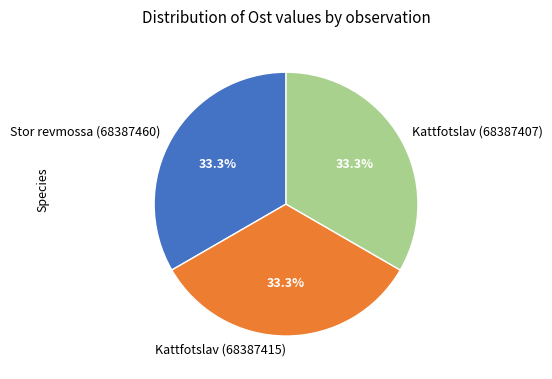

Approximately how many times larger is the value at Kattfotslav (68387415) compared to Stor revmossa (68387460)?

1.0